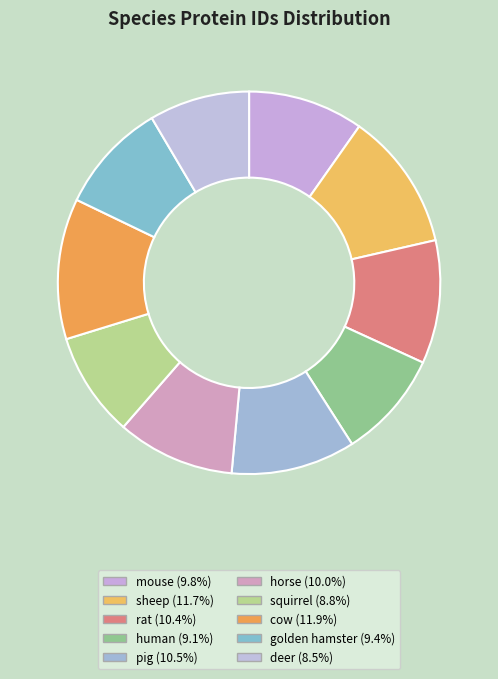

Is it true that mouse is 2% of the pie?

False